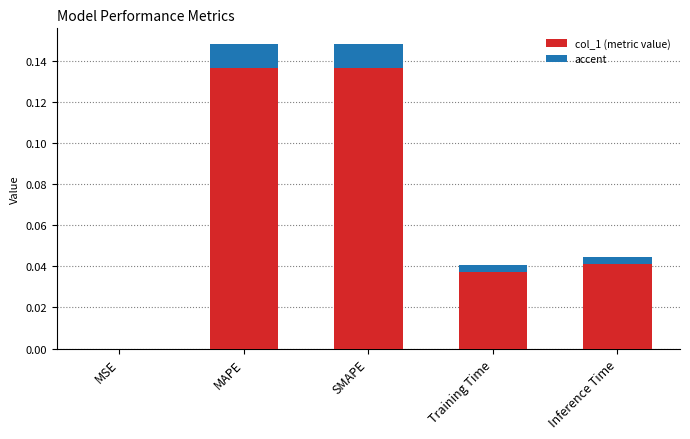

The value at SMAPE is 0.1. True or false?

True